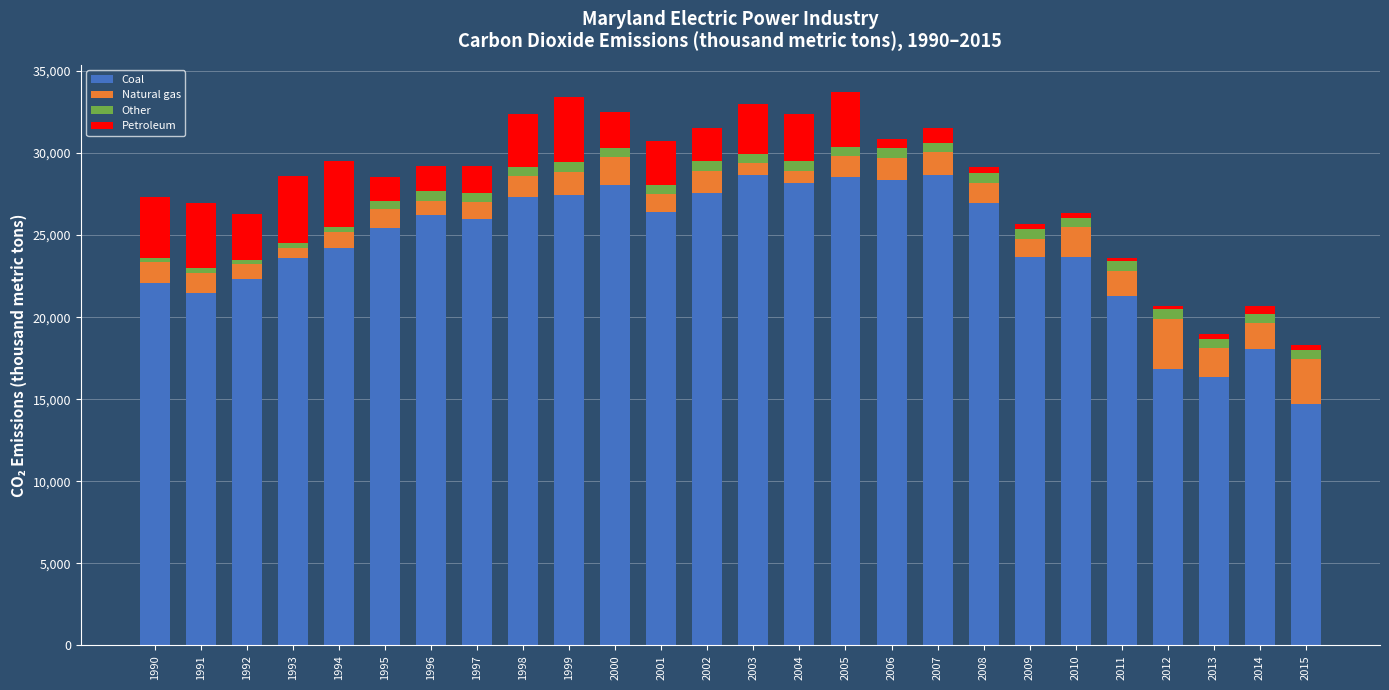

Which category has the lowest value in the Coal series?

2015